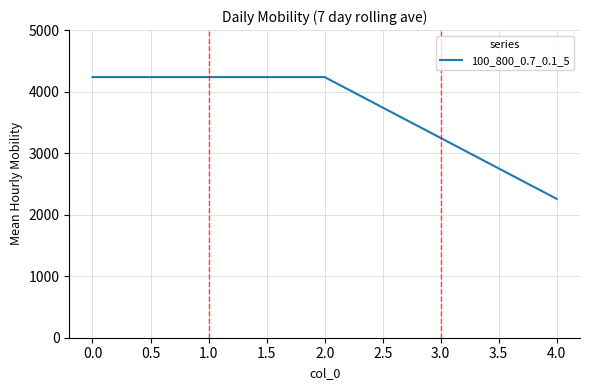

Count the number of data series in this chart.

1